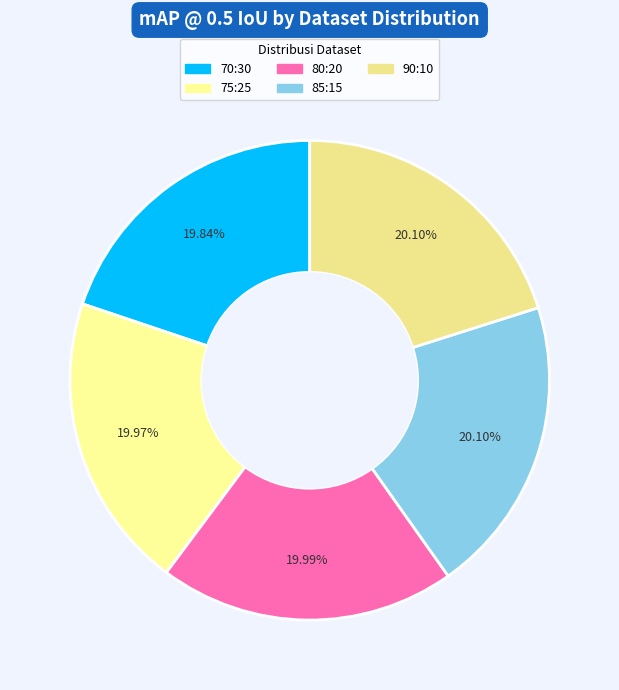

What percentage is the 85:15 slice, to the nearest percent?

20%